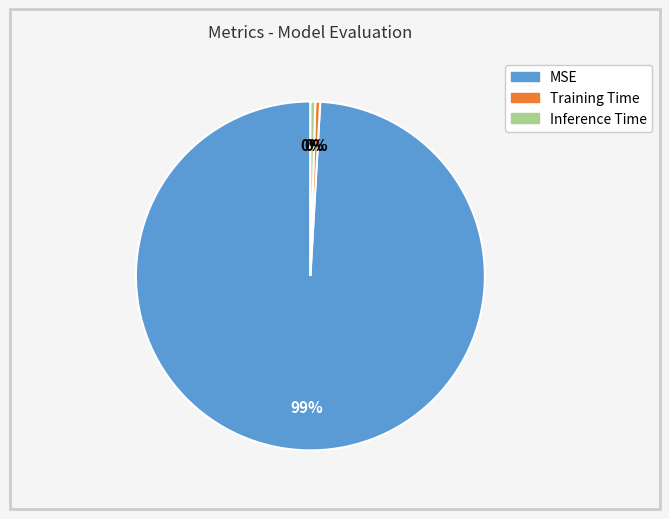

Is it true that MSE is 89% of the pie?

False